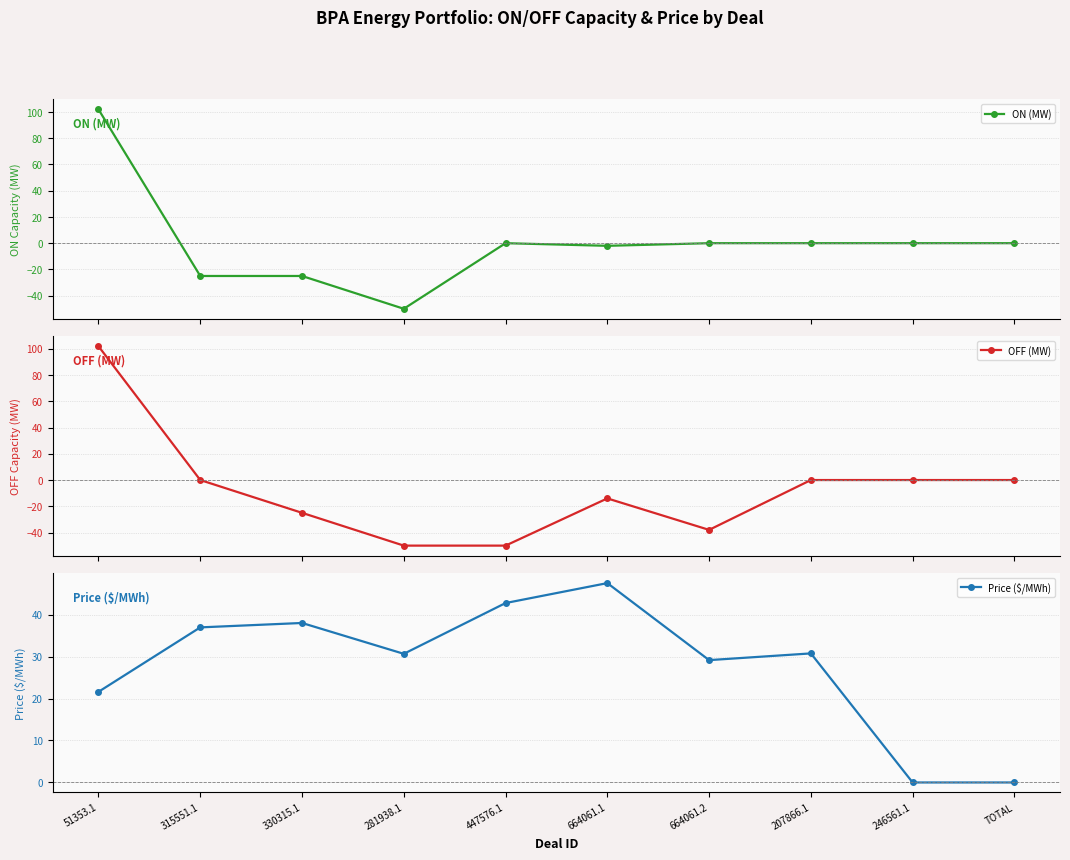

True or false: OFF (MW) and ON (MW) intersect in this chart.

False